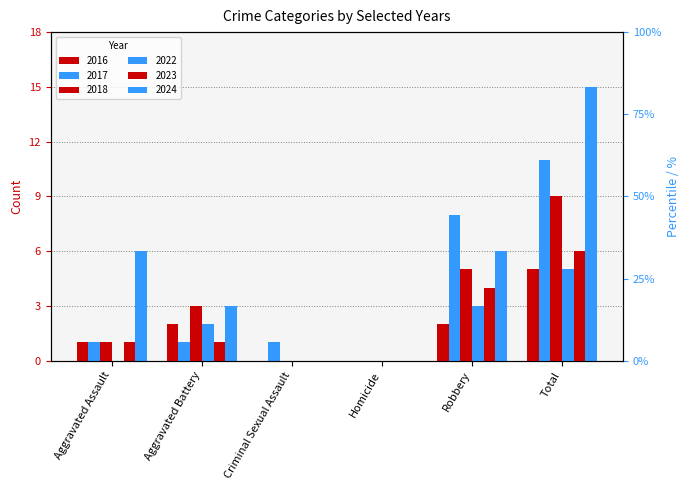

Does the chart contain any negative values?

No